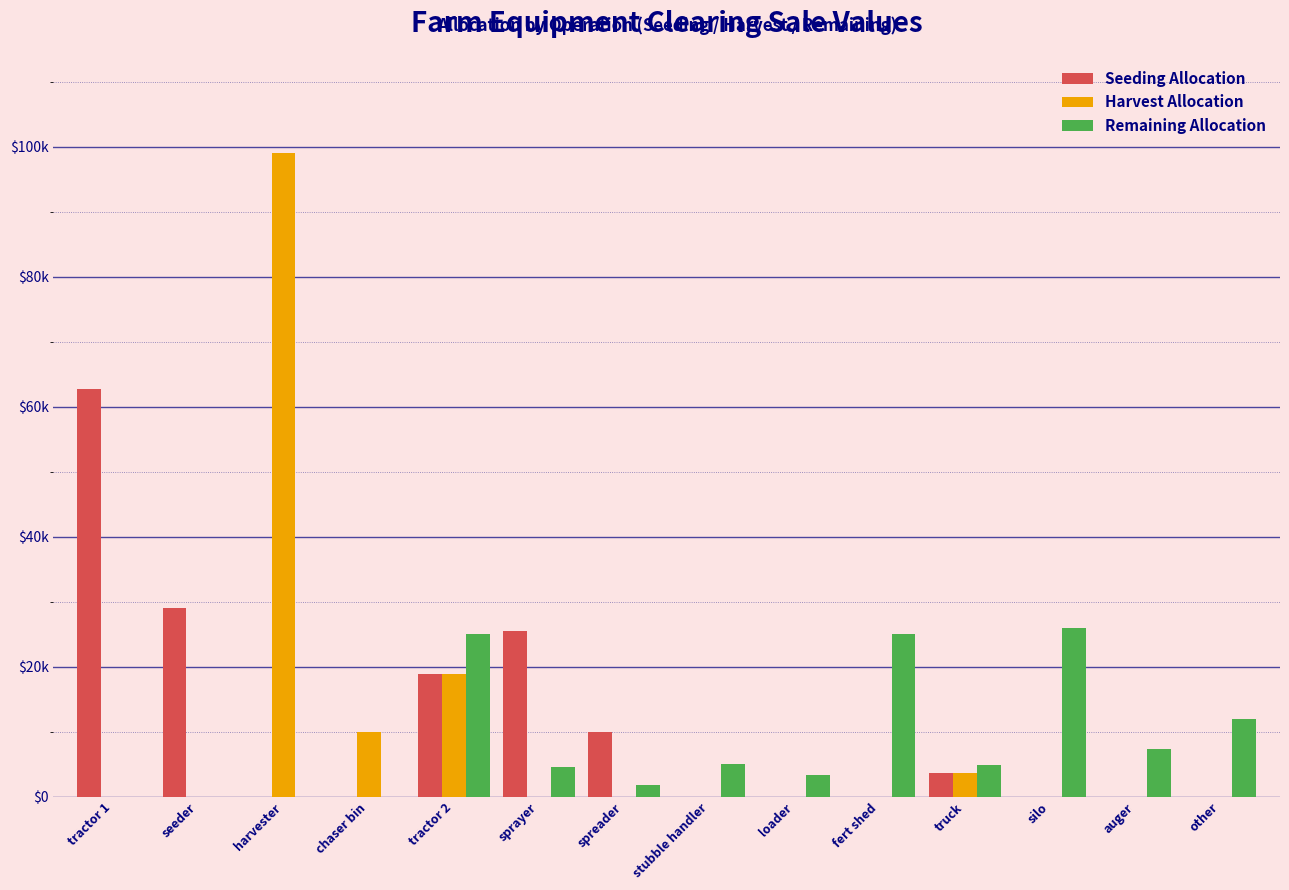

What are all the series names shown in the legend?

Seeding Allocation, Harvest Allocation, Remaining Allocation